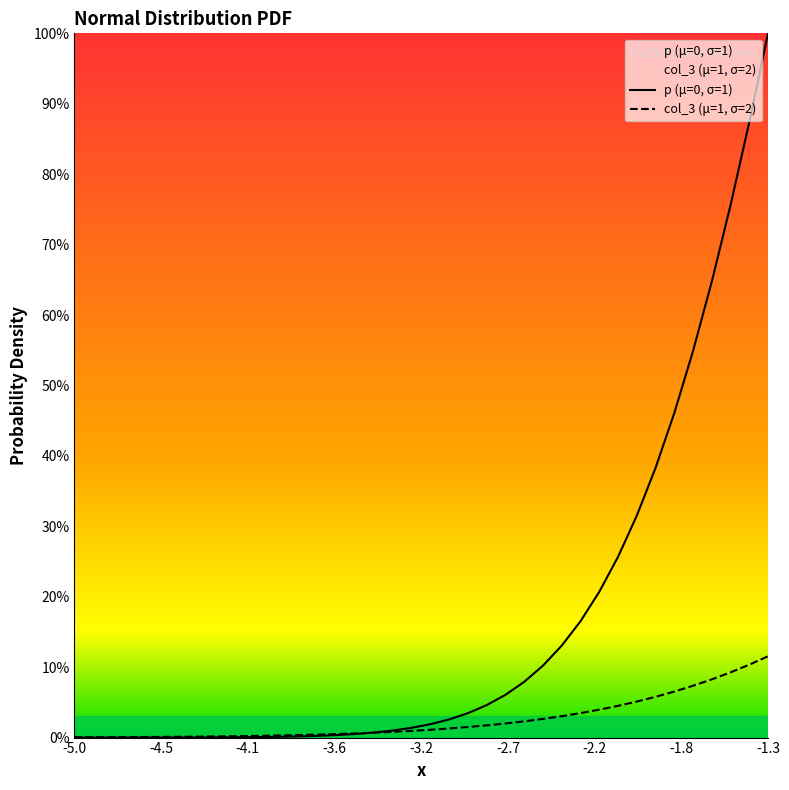

How many intersections are there between p (μ=0, σ=1) and col_3 (μ=1, σ=2)?

1